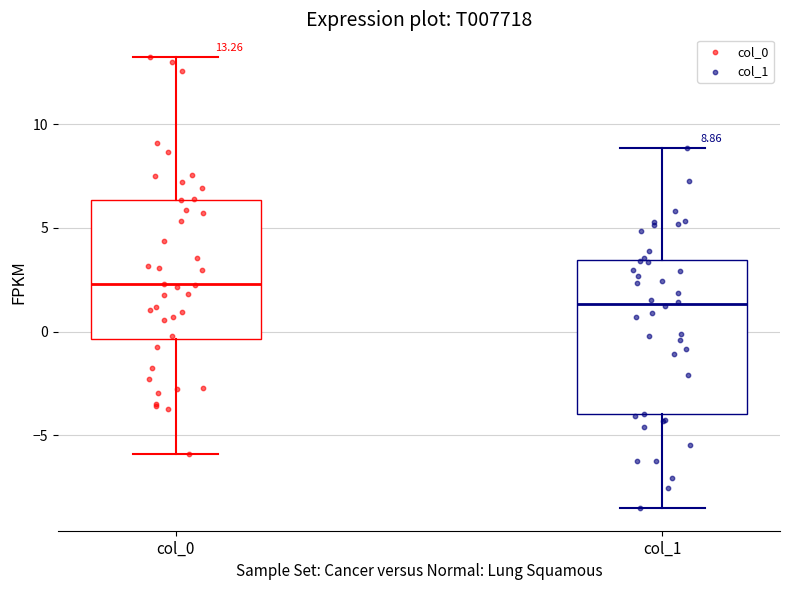

Which box has the highest median line?

col_0